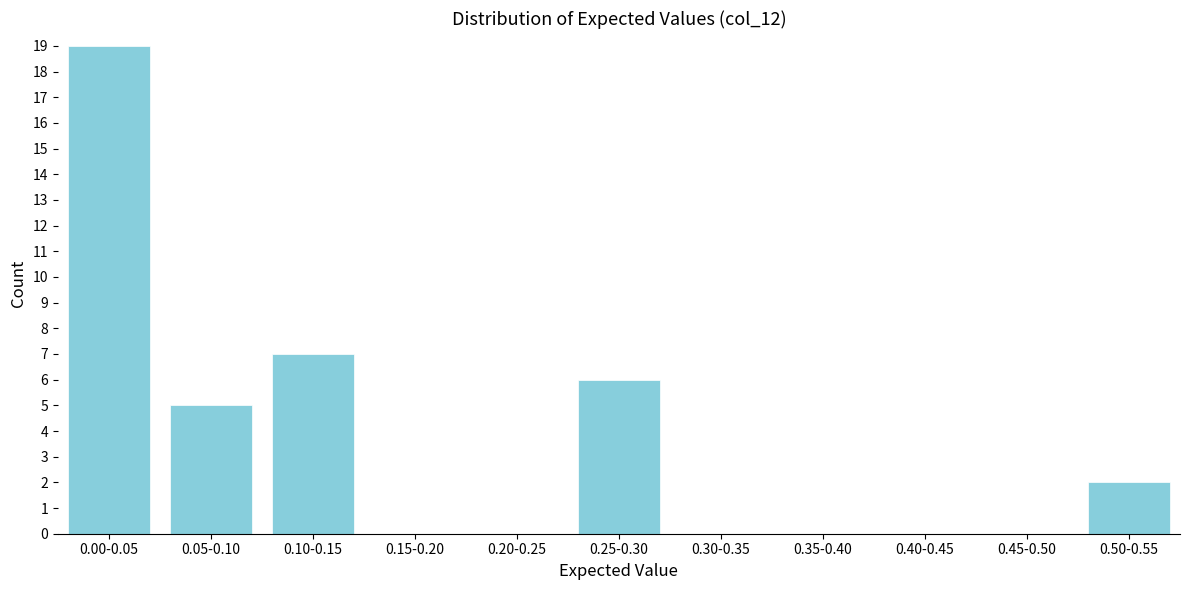

Reading left to right, list all the values displayed in this chart.

0.00-0.05=19	0.05-0.10=5	0.10-0.15=7	0.15-0.20=0	0.20-0.25=0	0.25-0.30=6	0.30-0.35=0	0.35-0.40=0	0.40-0.45=0	0.45-0.50=0	0.50-0.55=2